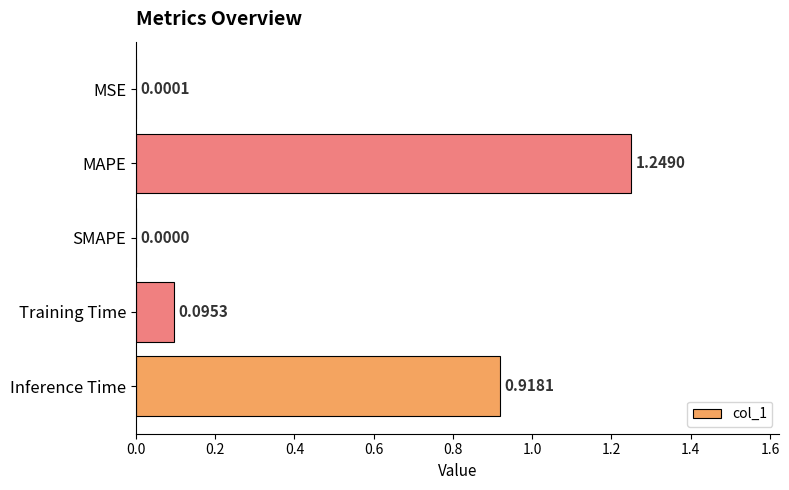

Which has a higher value, MSE or SMAPE?

MSE